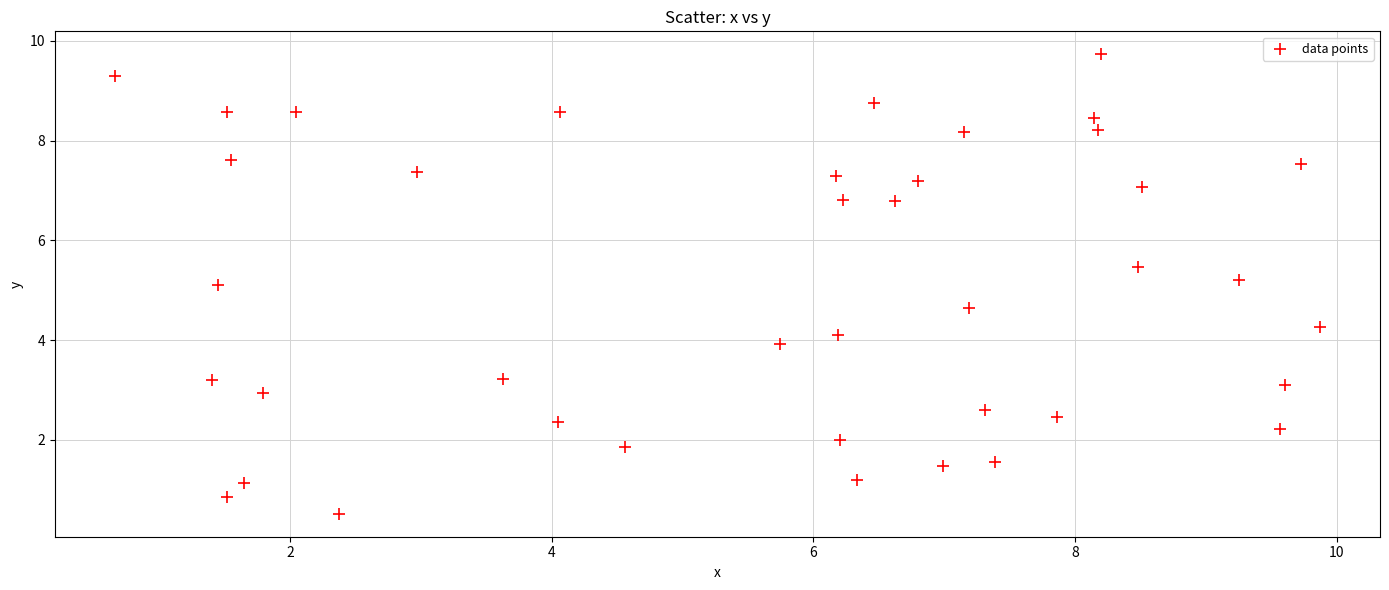

What is the range of Y values (max minus min)?

9.2